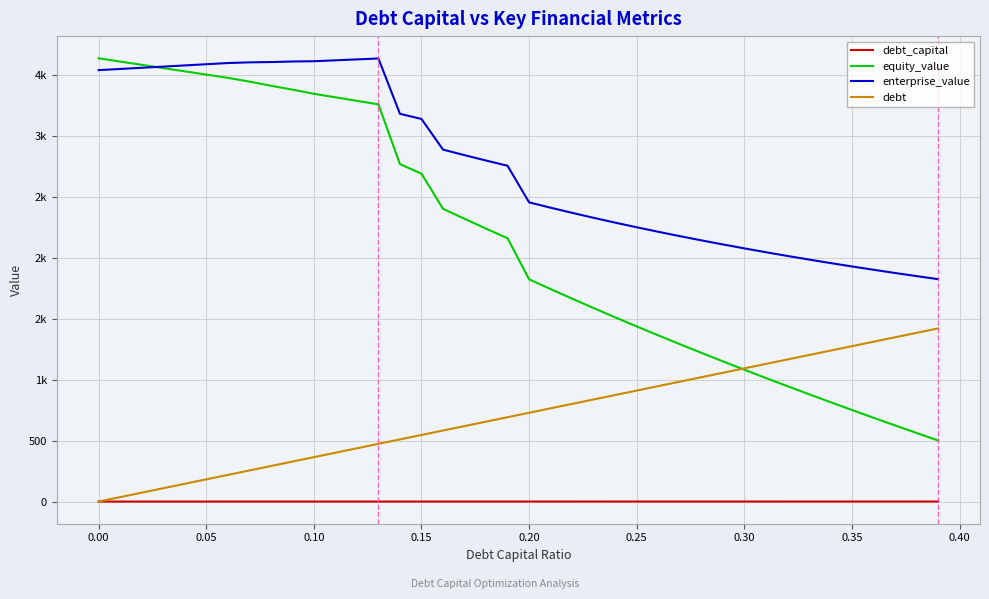

What is the difference between the second highest and minimum values in the enterprise_value series?

1802.9